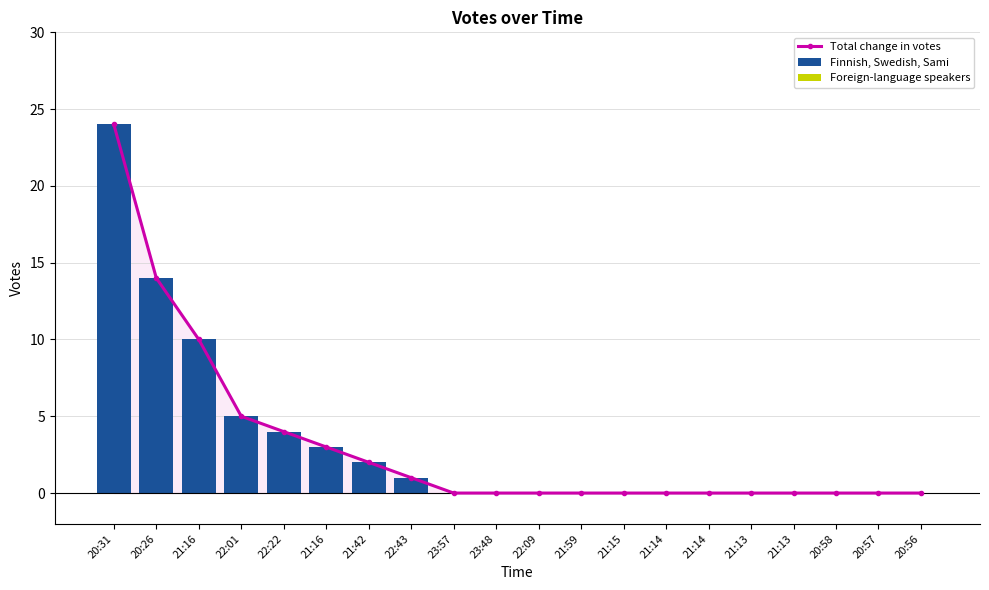

What is the highest value of the Total change in votes series?

24